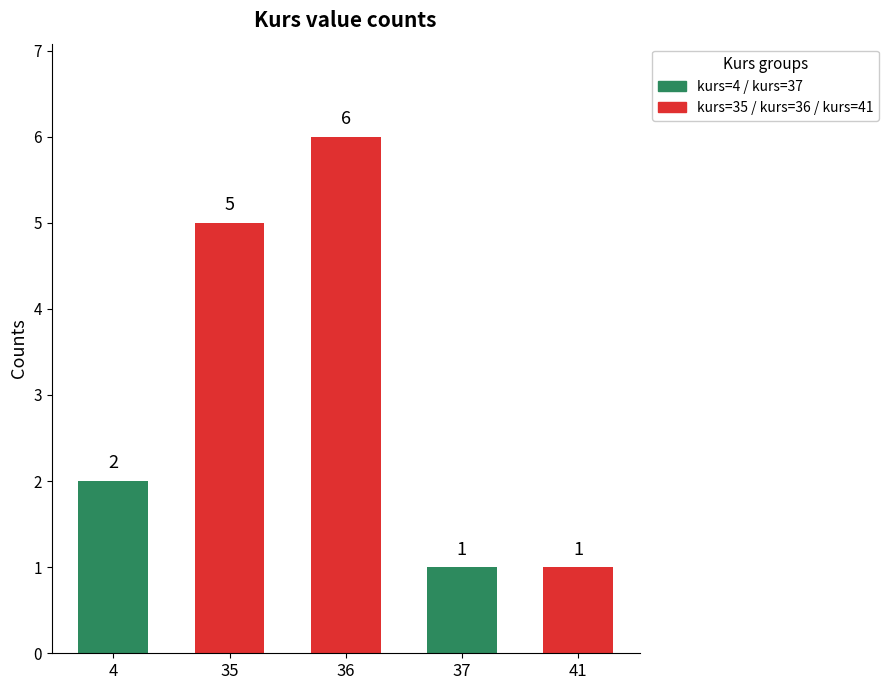

Reading left to right, transcribe all the data shown in this chart.

kurs_4=2	kurs_35=5	kurs_36=6	kurs_37=1	kurs_41=1